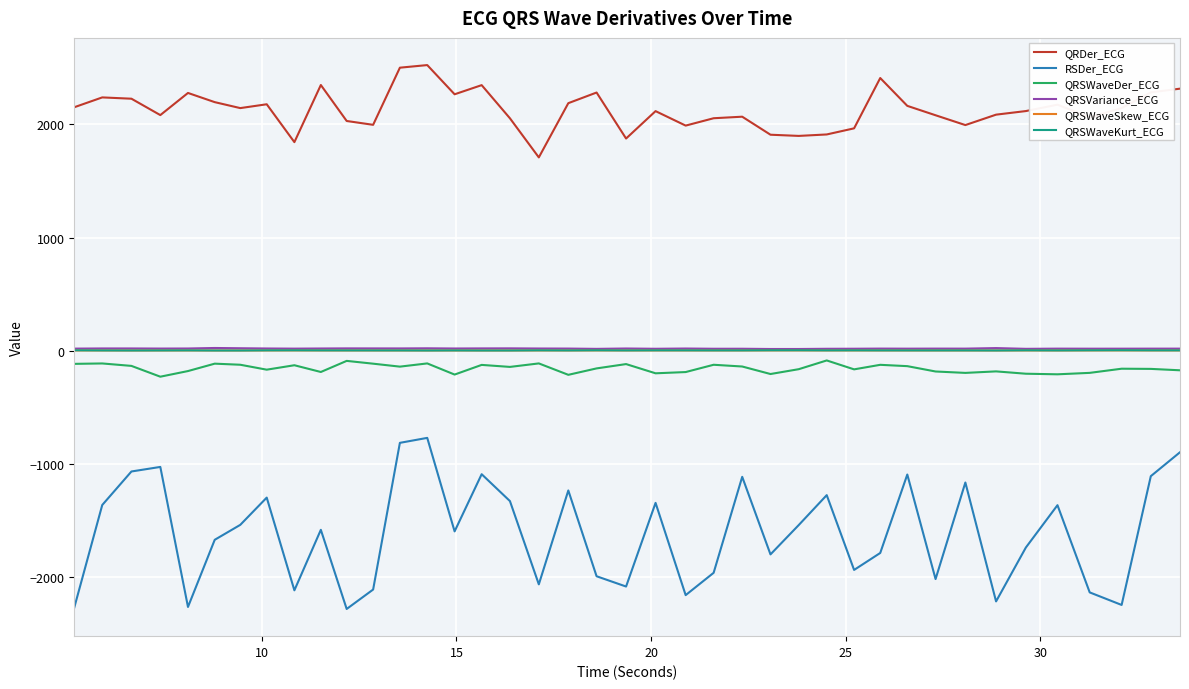

True or false: QRSWaveSkew_ECG and RSDer_ECG cross at least once.

False